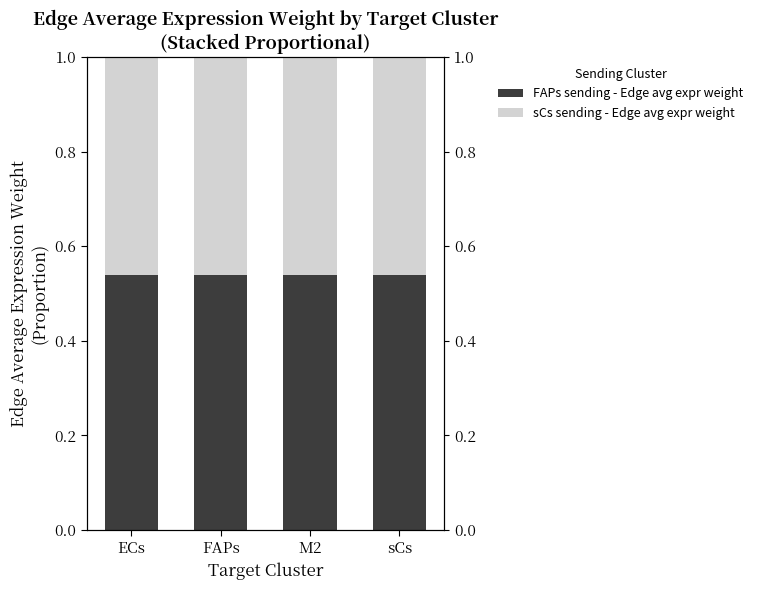

The sCs sending - Edge avg expr weight series shows 0.5 at M2. True or false?

True